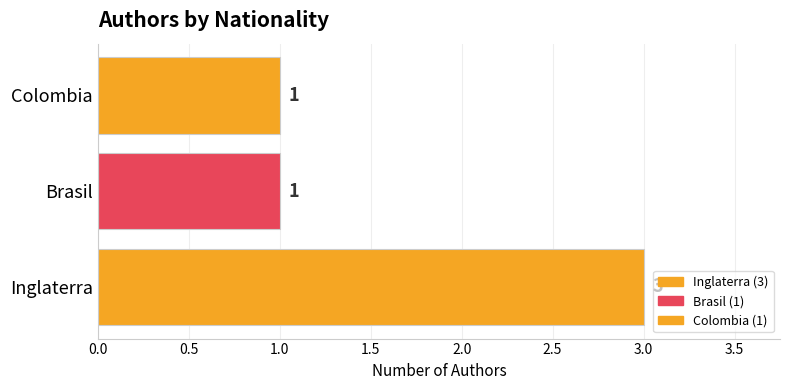

Count the values in the range 1 to 3.

3